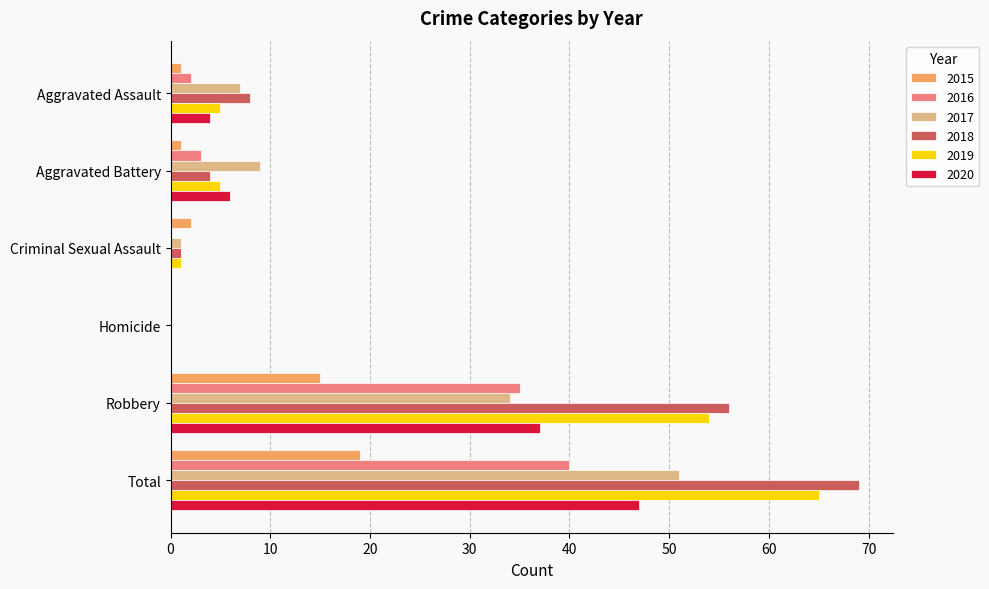

At which category is the sum across all series the highest?

Total